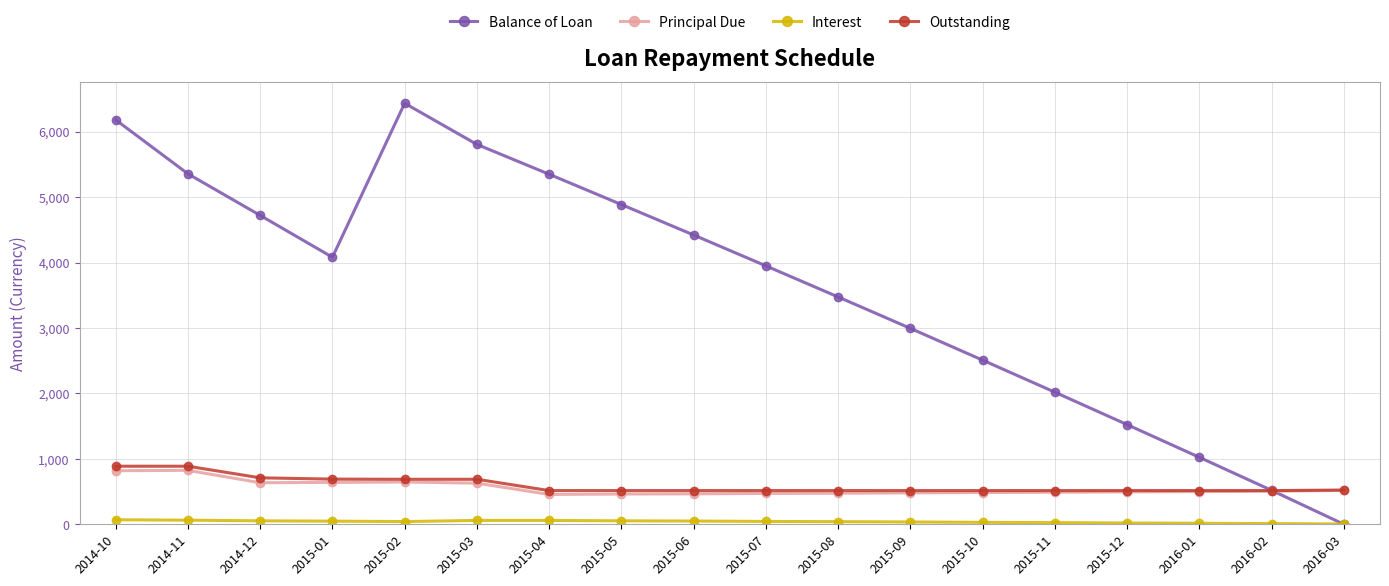

True or false: Interest and Principal Due intersect in this chart.

False